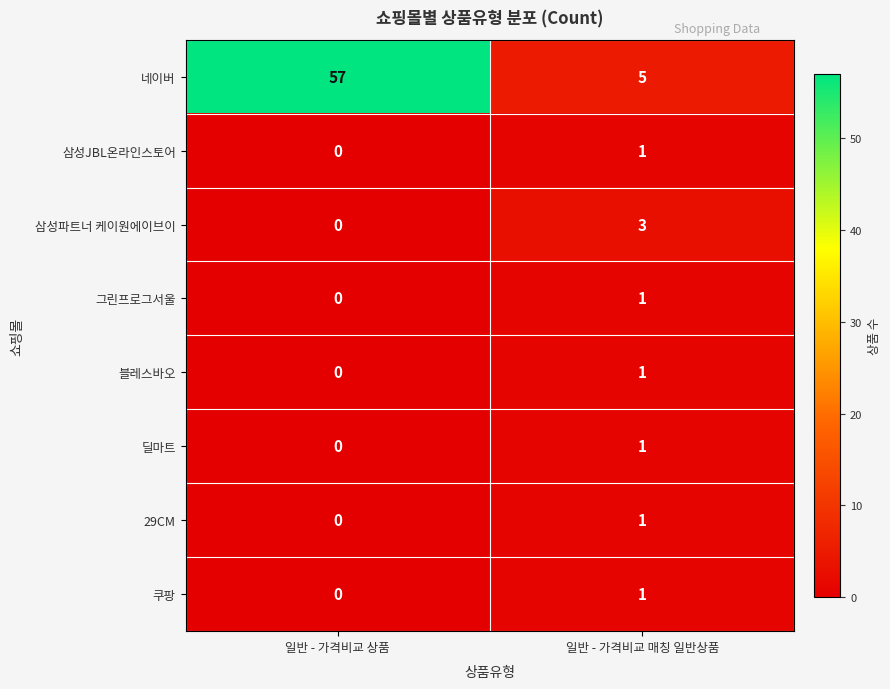

Reading left to right, what are all the values shown in this chart?

네이버: 57	5
삼성JBL온라인스토어: 0	1
삼성파트너 케이원에이브이: 0	3
그린프로그서울: 0	1
블레스바오: 0	1
딜마트: 0	1
29CM: 0	1
쿠팡: 0	1